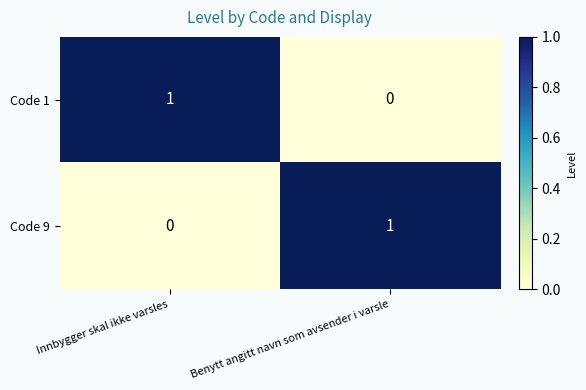

Which category has the lowest value in the Code 9 series?

Innbygger skal ikke varsles